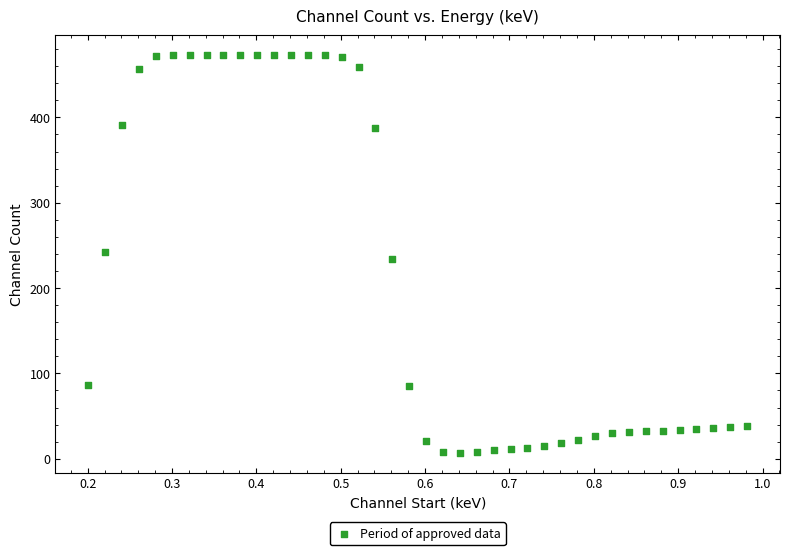

What is the range of Y values (max minus min)?

465.8